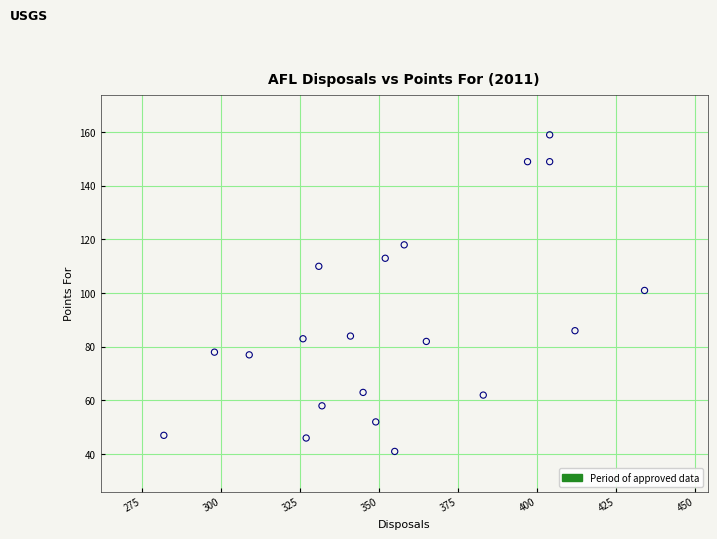

What is the range of Y values (max minus min)?

118